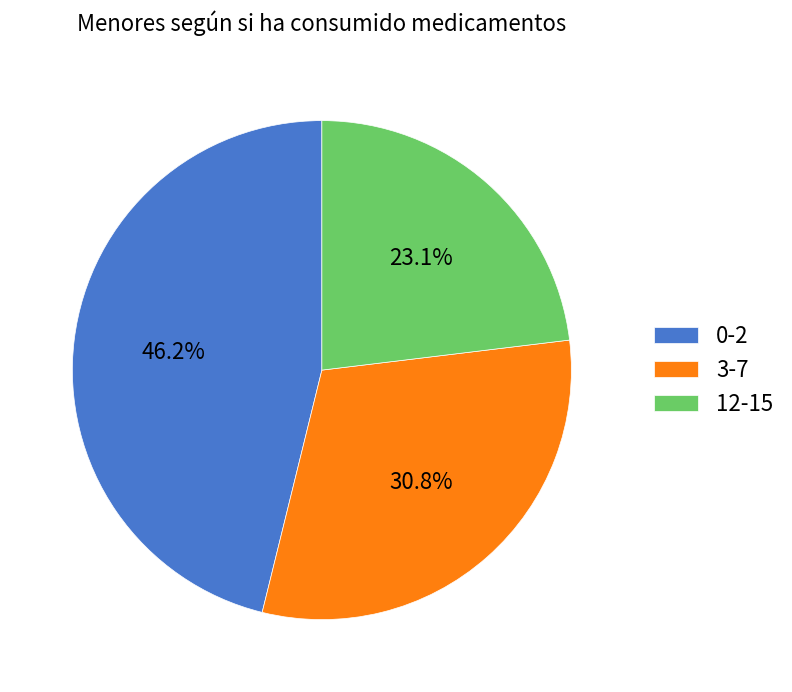

Between 12-15 and 3-7, which is larger?

3-7